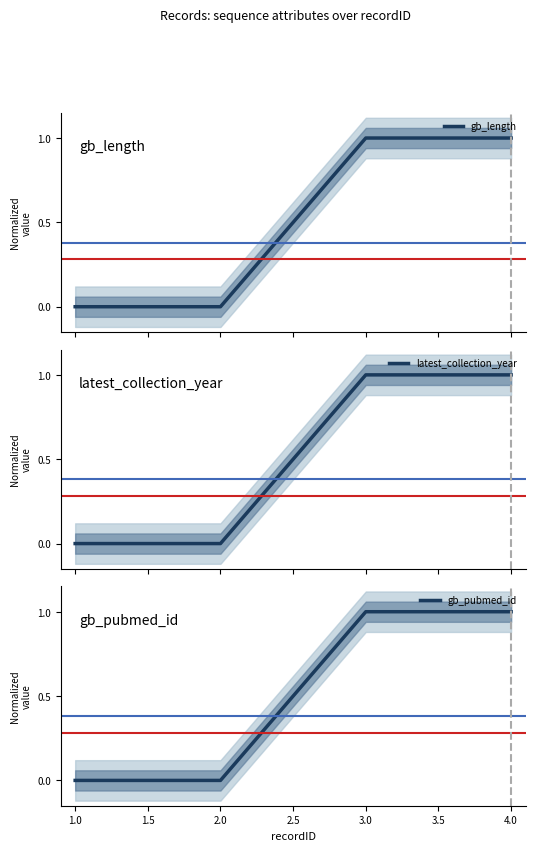

True or false: gb_length and gb_pubmed_id cross at least once.

False